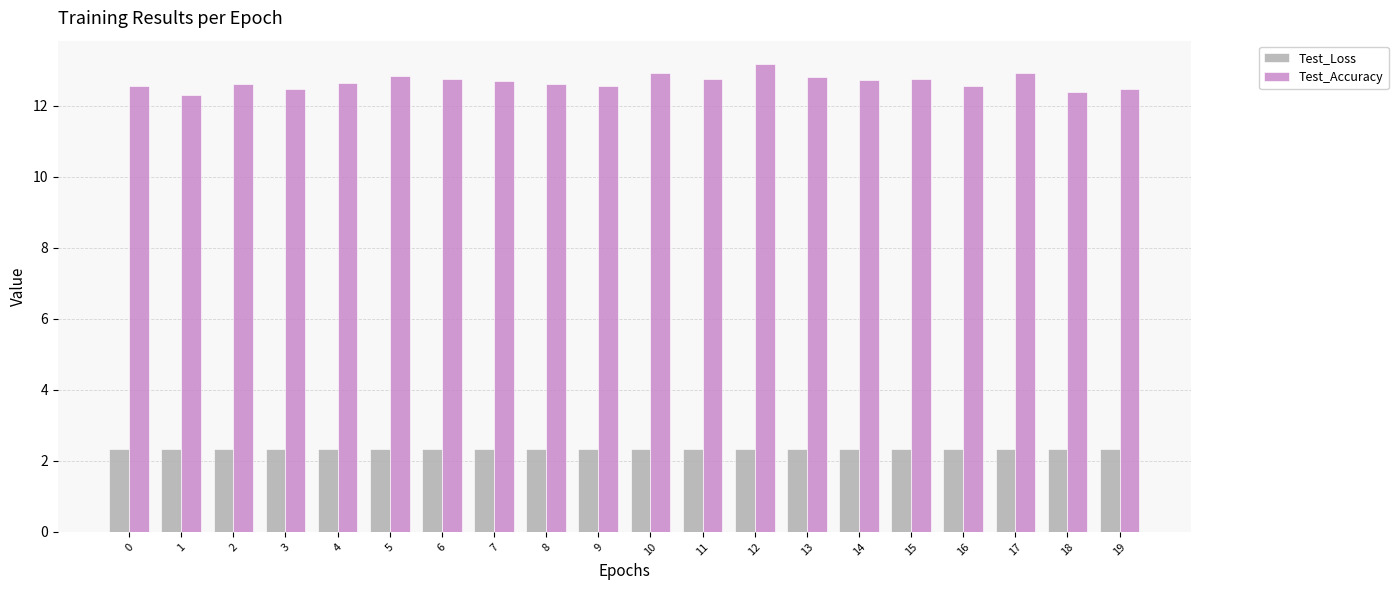

How many Test_Loss values are between 2 and 3?

20